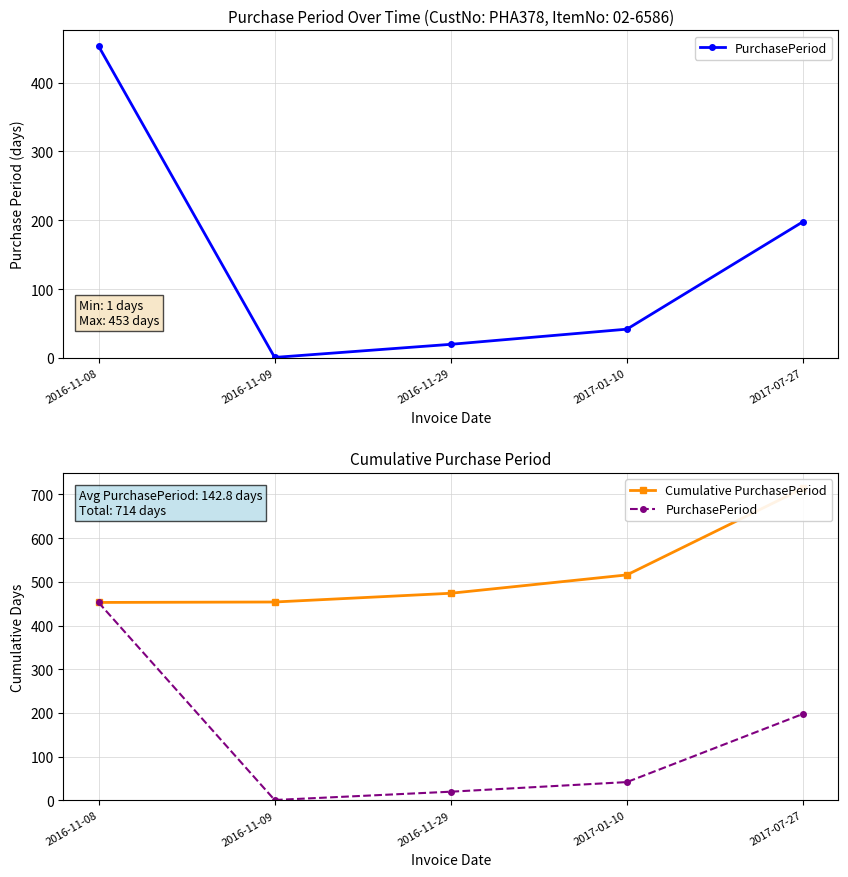

True or false: Cumulative PurchasePeriod and PurchasePeriod cross at least once.

False